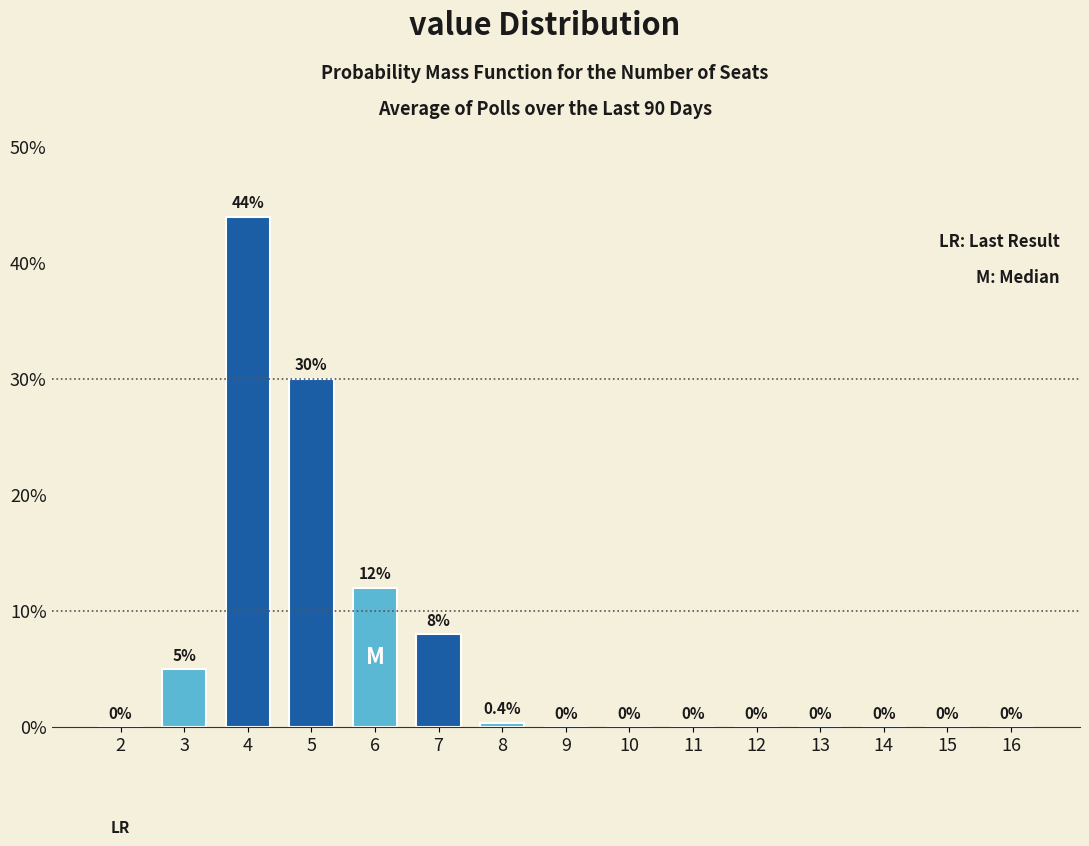

Reading left to right, transcribe all the data shown in this chart.

2=0.0	3=5.0	4=44.0	5=30.0	6=12.0	7=8.0	8=0.4	9=0.0	10=0.0	11=0.0	12=0.0	13=0.0	14=0.0	15=0.0	16=0.0